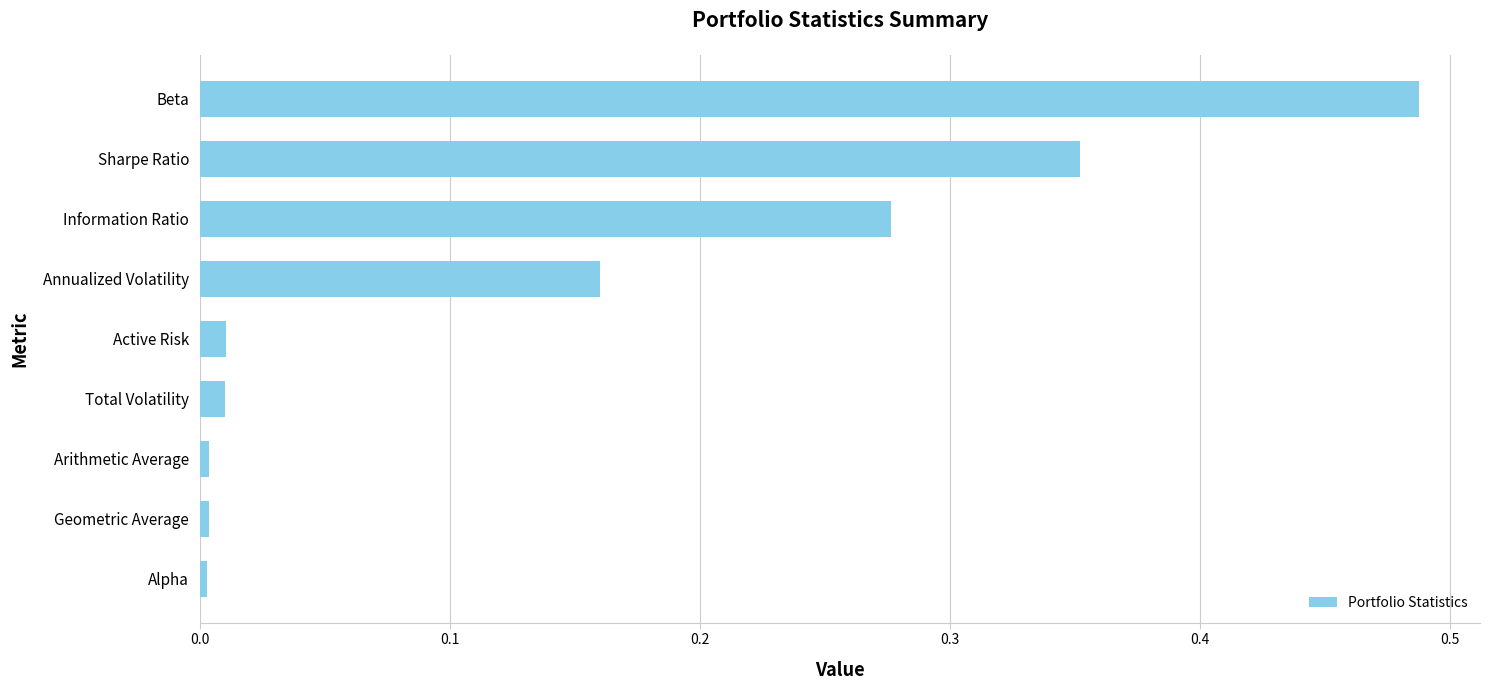

What is the change in value from Active Risk to Sharpe Ratio?

+0.3